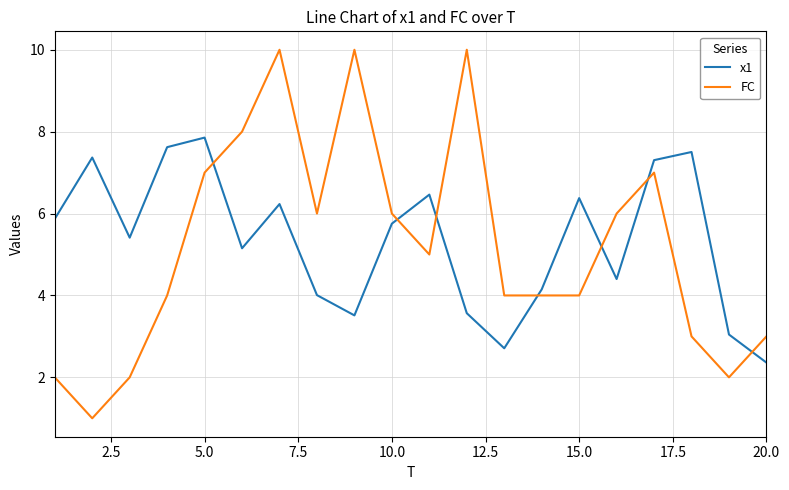

What is the minimum value for FC?

1.0